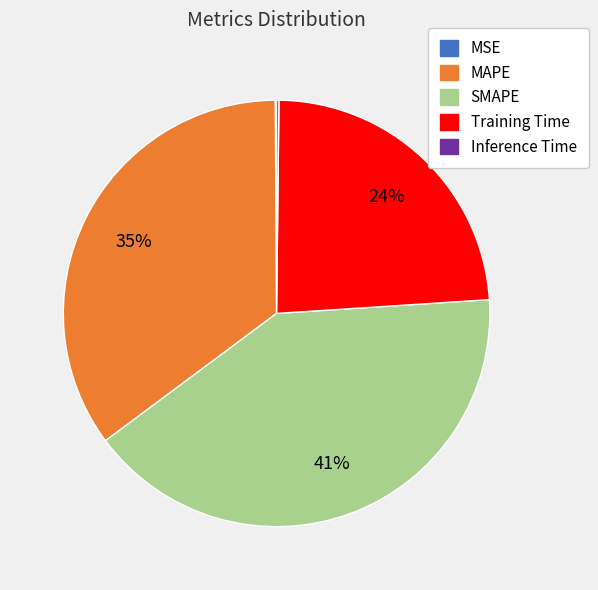

Do Training Time and SMAPE together represent more than half of the pie?

Yes